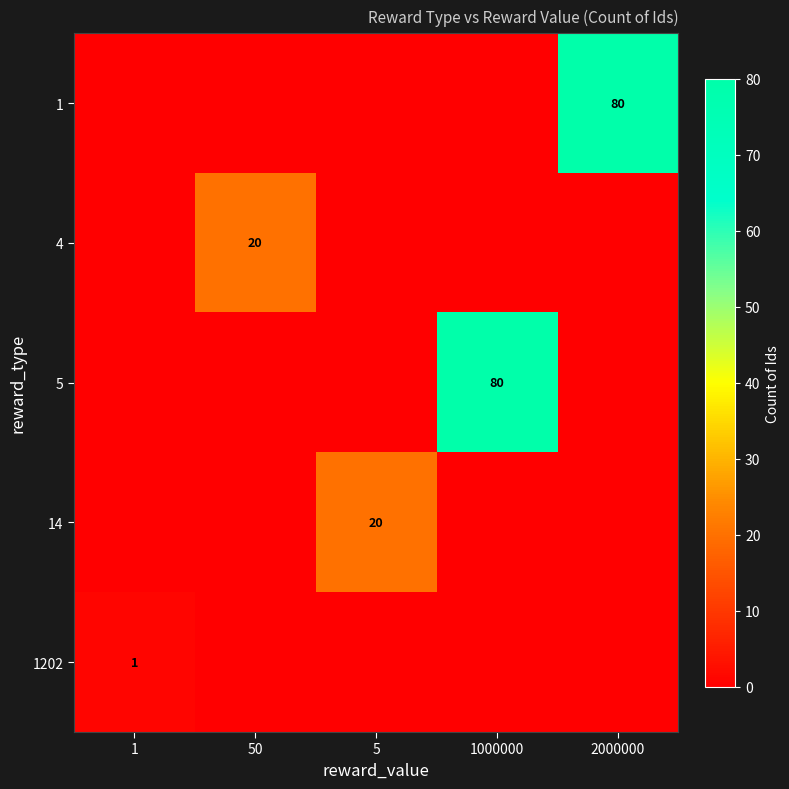

True or false: 1 has a value of 80 at 2000000.

True